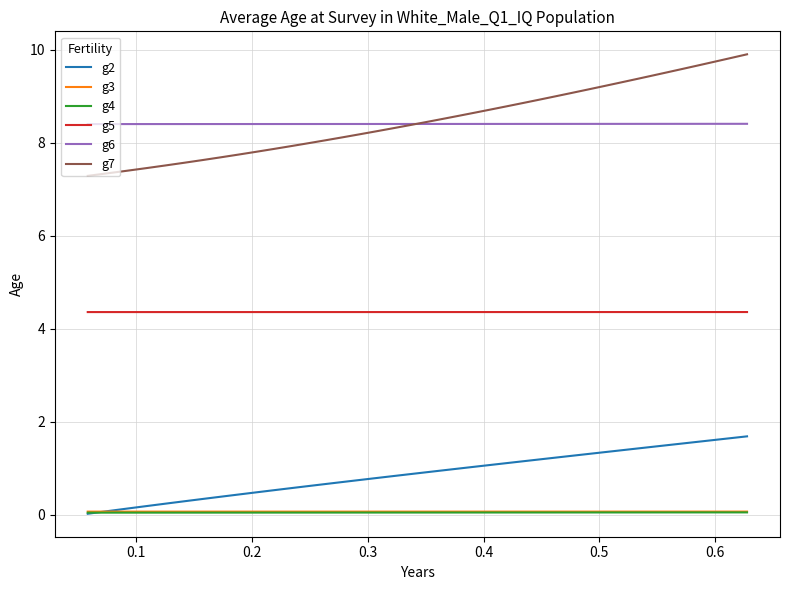

Which series has the widest spread of values?

g7